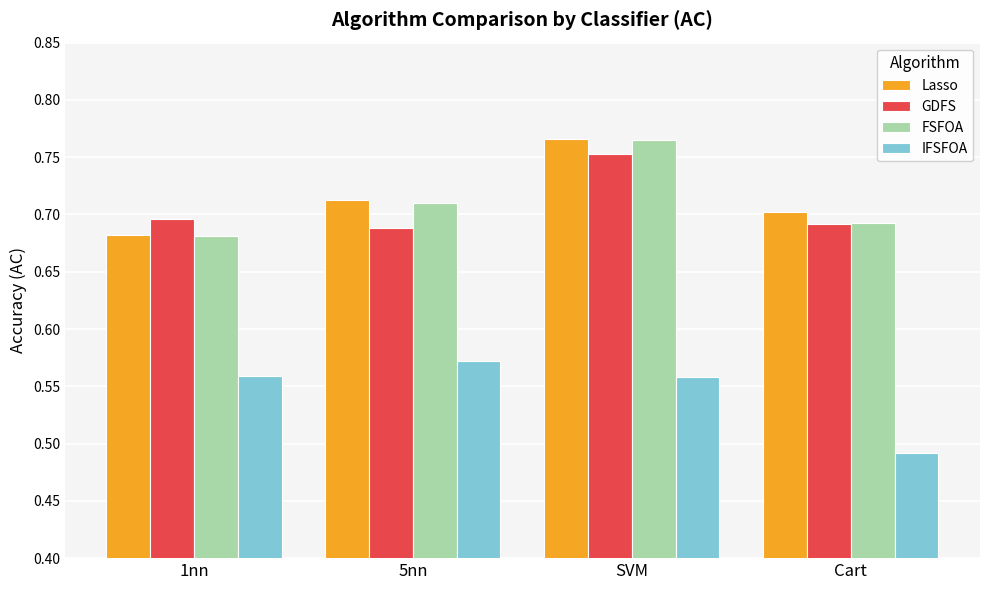

At which label does Lasso reach its peak?

SVM